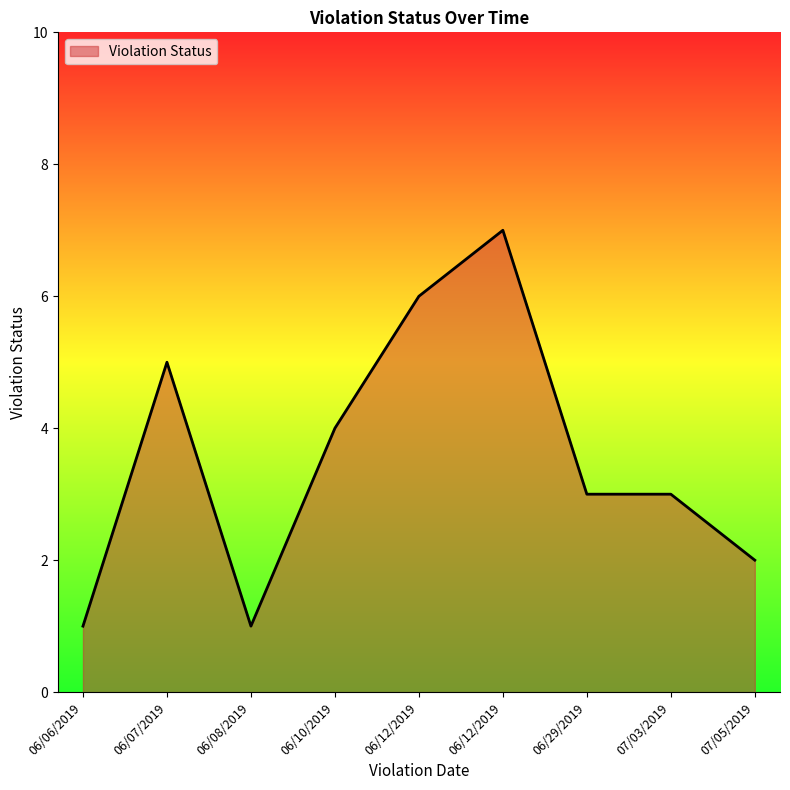

What is the sum of all values?

32